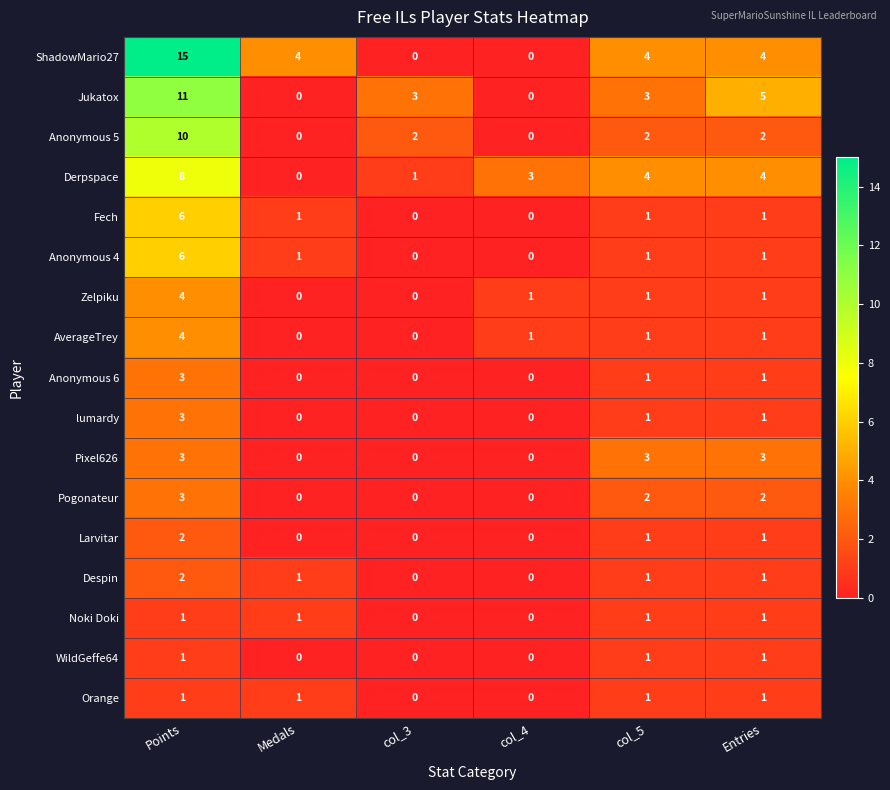

Is it true that Anonymous 6 equals -2 at col_3?

False